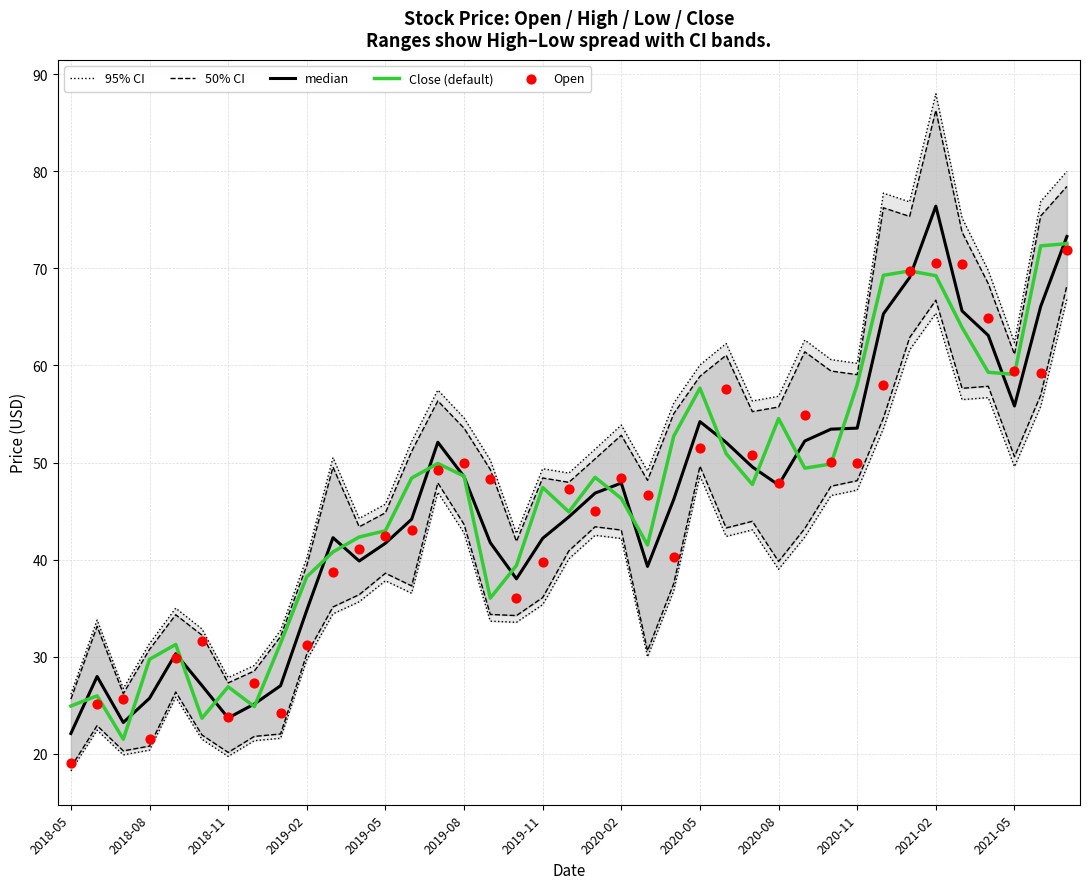

What are all the series names shown in the legend?

95% CI, 50% CI, median, Close (default), Open